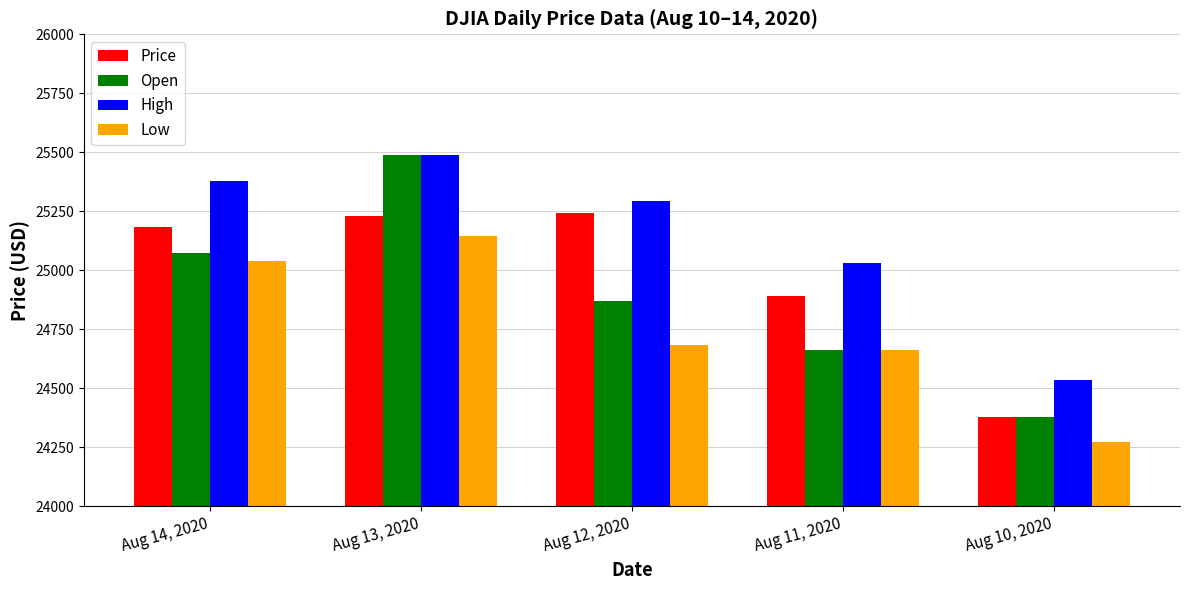

What is the maximum value shown in the chart?

25490.0